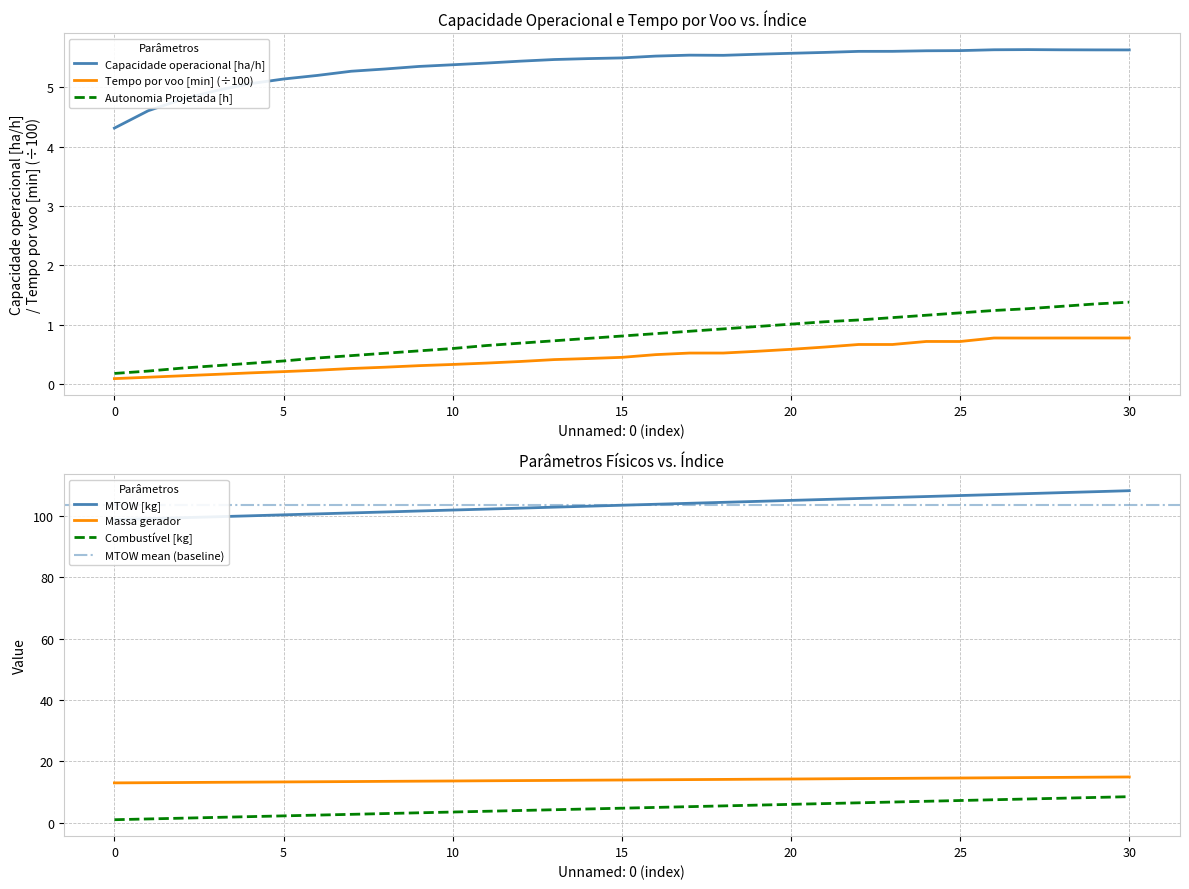

True or false: Massa gerador has a value of 4.9 at 22.

False